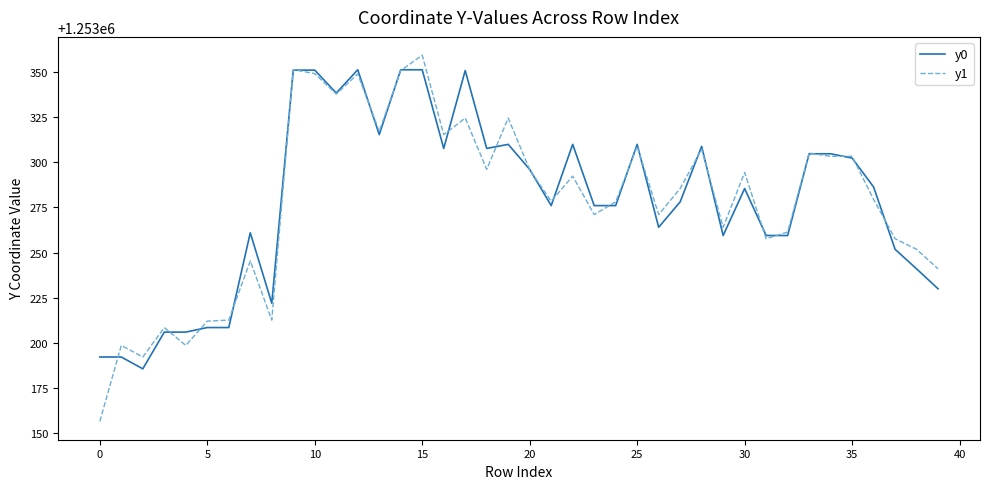

Which series has the widest spread of values?

y1